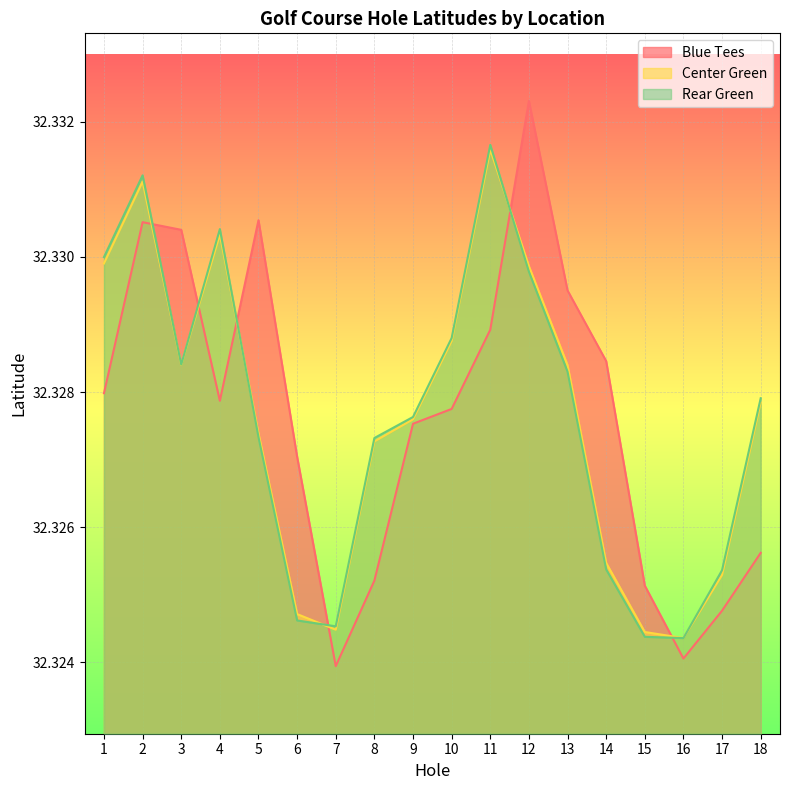

Is the value of Blue Tees at 14 greater than the value of Rear Green at 2?

No